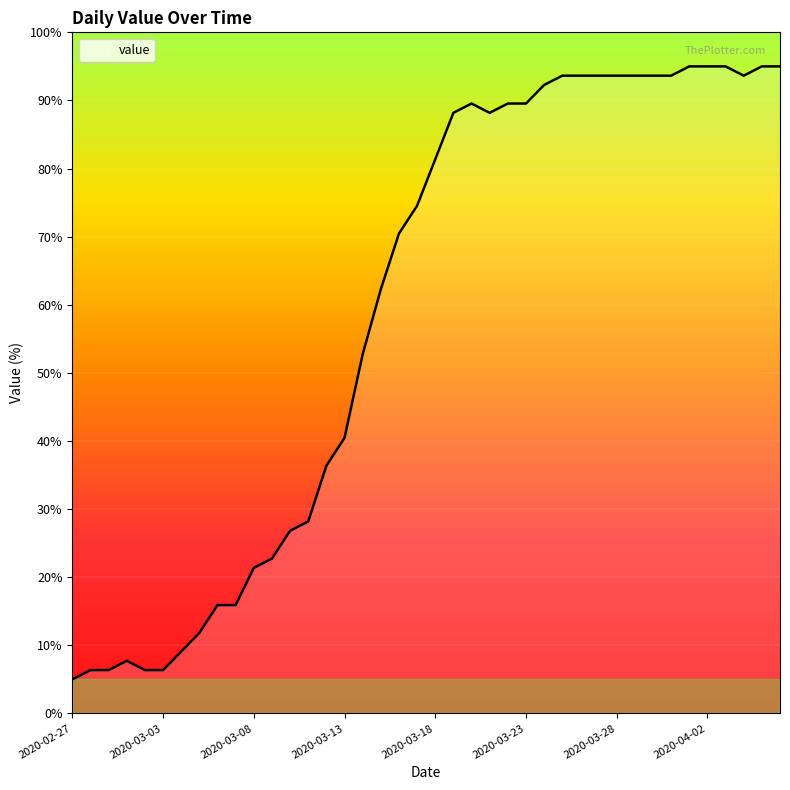

What is the minimum value shown in the chart?

5.0